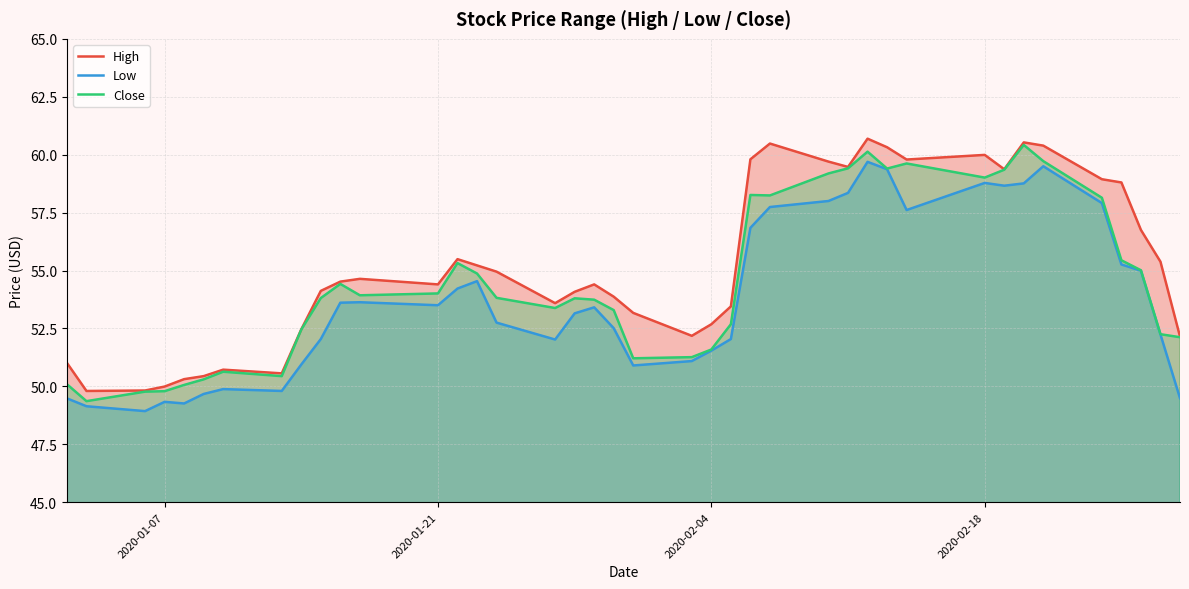

Does the chart display data point markers on the line(s)?

No